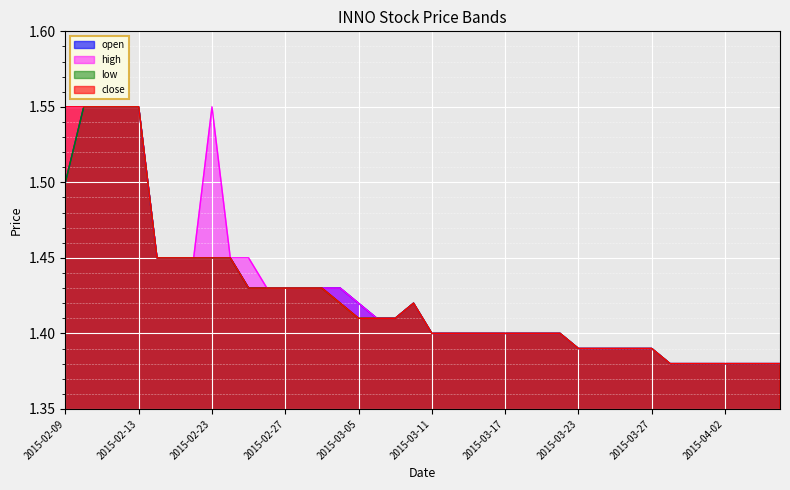

Is the value of low at 2015-03-11 greater than the value of close at 2015-03-06?

No